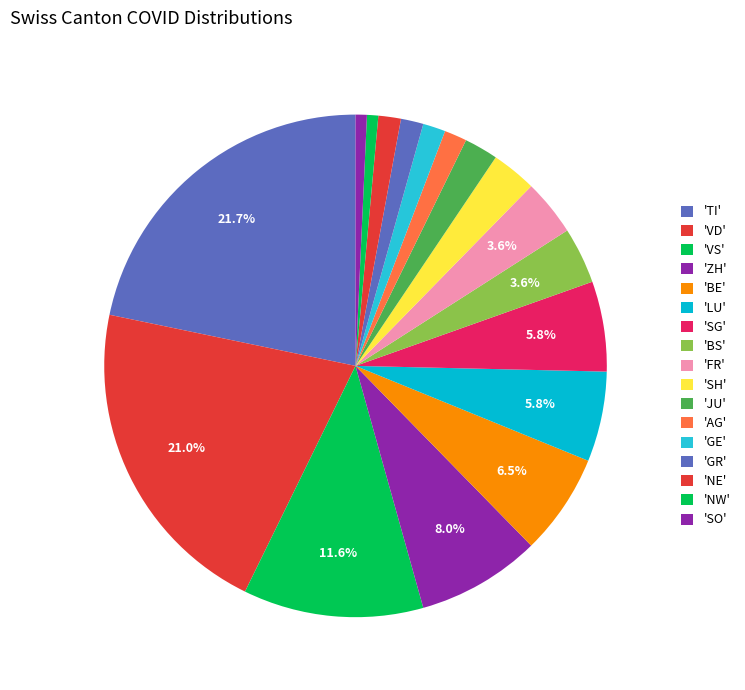

How many slices are in this pie chart?

17